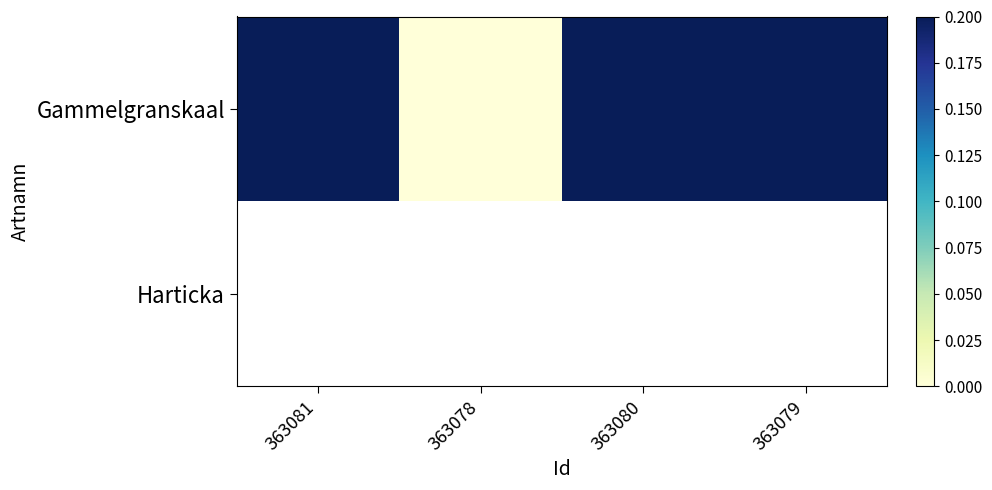

Which series has the largest total across all categories?

Gammelgranskaal